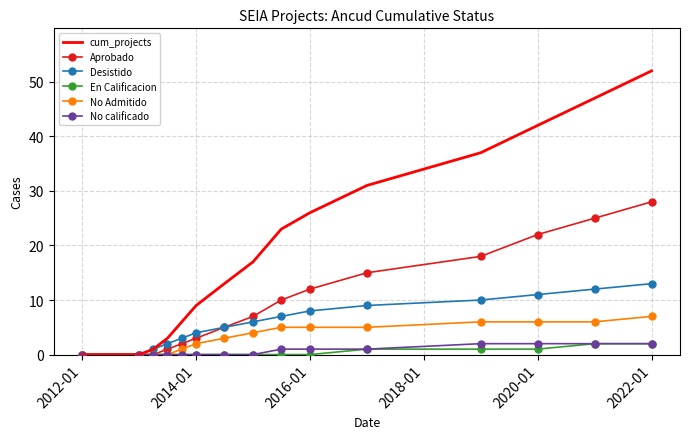

Which series has the largest total across all categories?

cum_projects